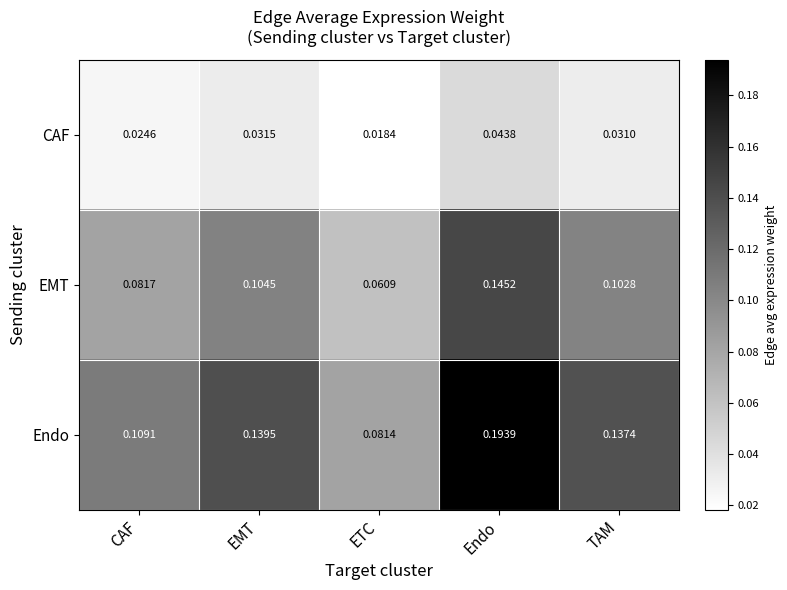

At which label is CAF closest to 0?

ETC